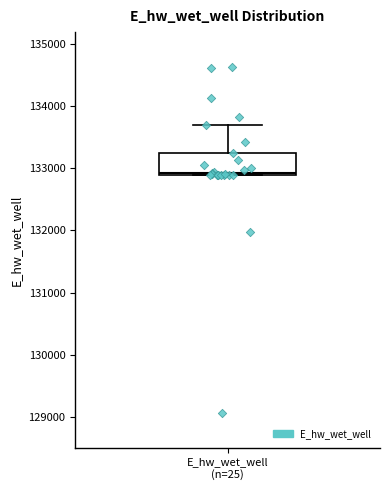

Transcribe this box plot: give where the median line is, the range the box spans, and where the two whiskers end, as read against the y-axis. The values are not printed on the chart, so give them approximately, as read against the axis.

median 132900, box 132900 to 133200, whiskers 132900 to 133700